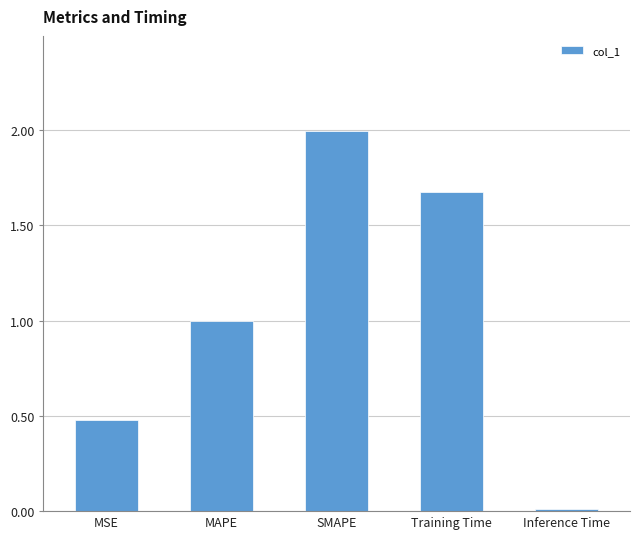

What position from the left is Inference Time?

5